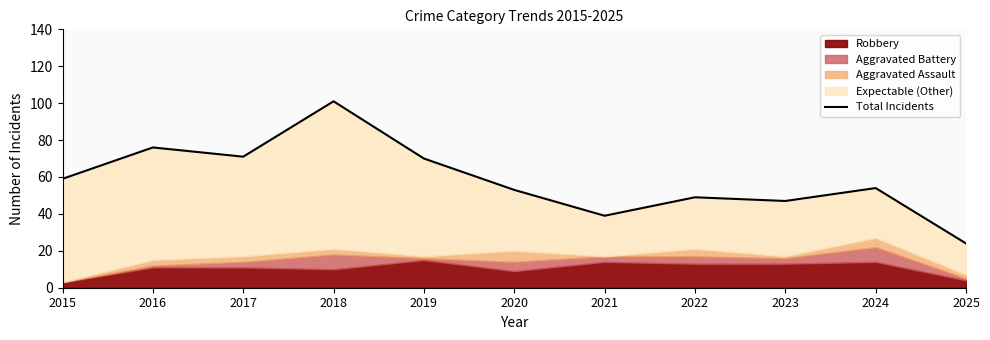

Reading left to right, extract all data points from this chart.

2015=59	2016=76	2017=71	2018=101	2019=70	2020=53	2021=39	2022=49	2023=47	2024=54	2025=24